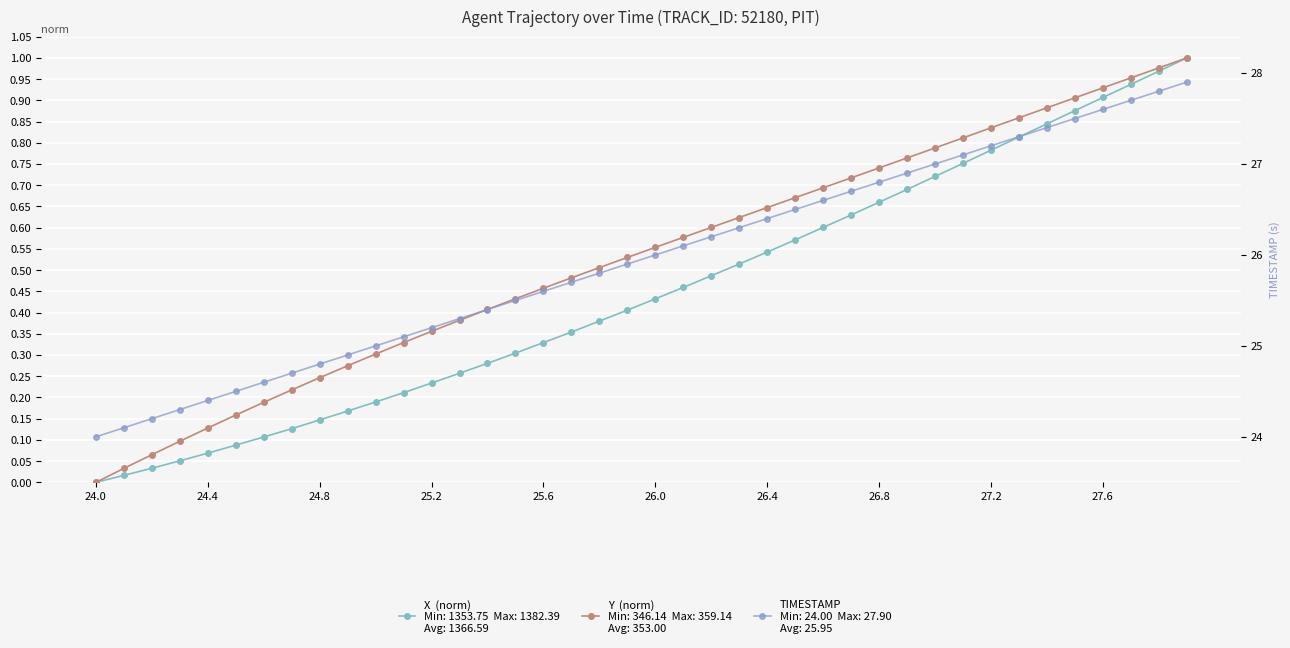

True or false: X and TIMESTAMP cross at least once.

False